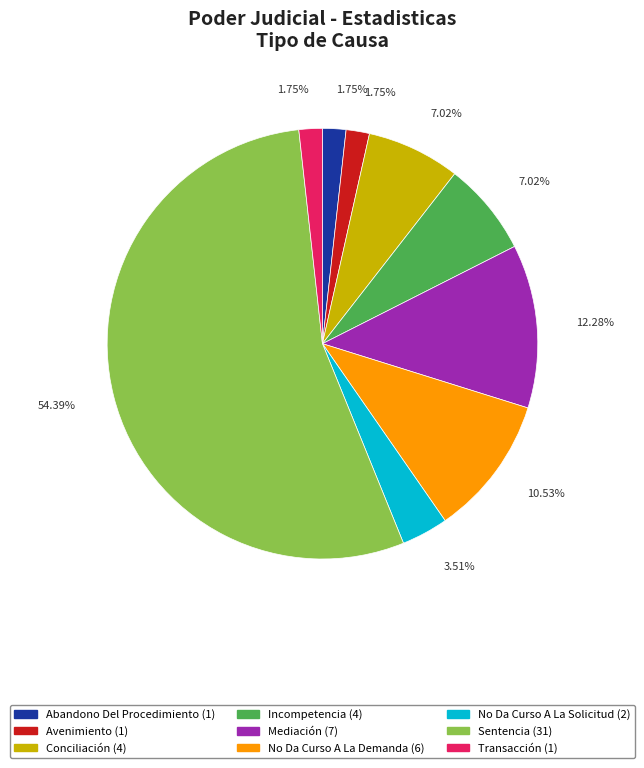

Which category has the biggest portion of the pie?

Sentencia